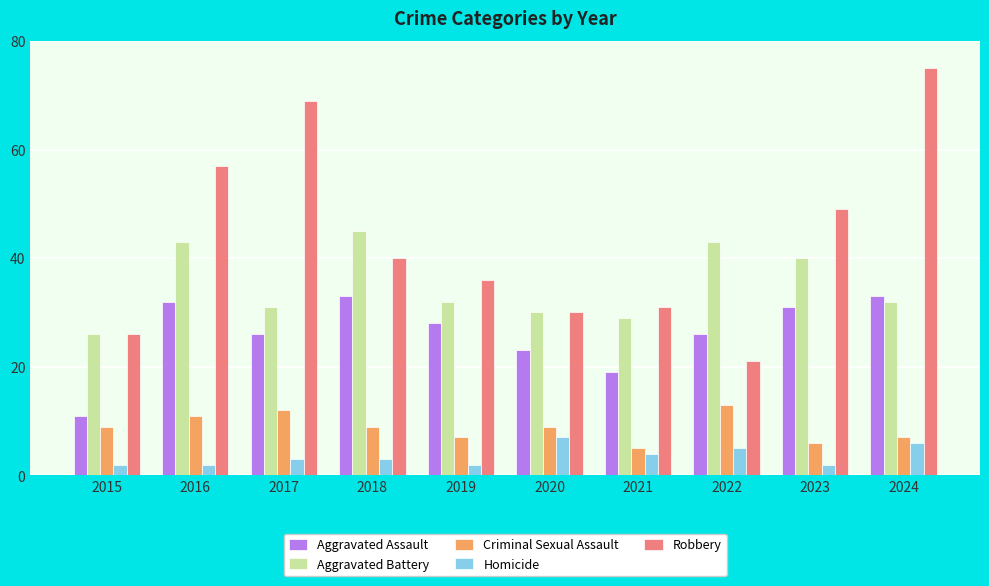

What is the difference between the second highest and minimum values in the Homicide series?

4